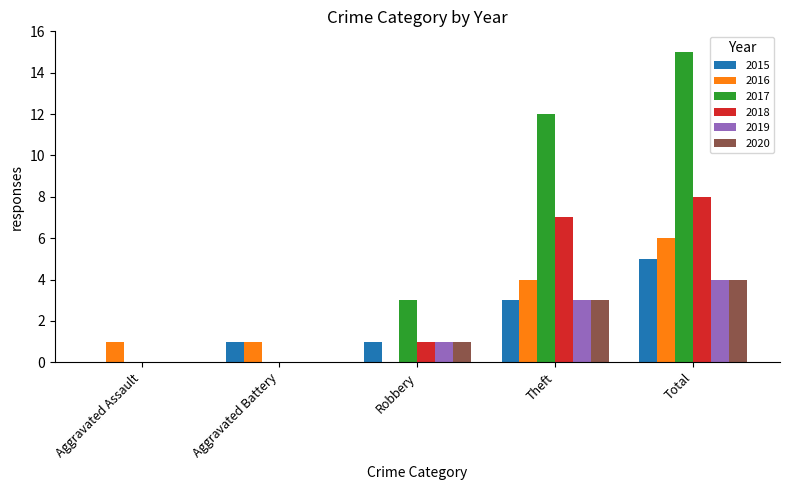

What is the average value of the 2019 series?

2